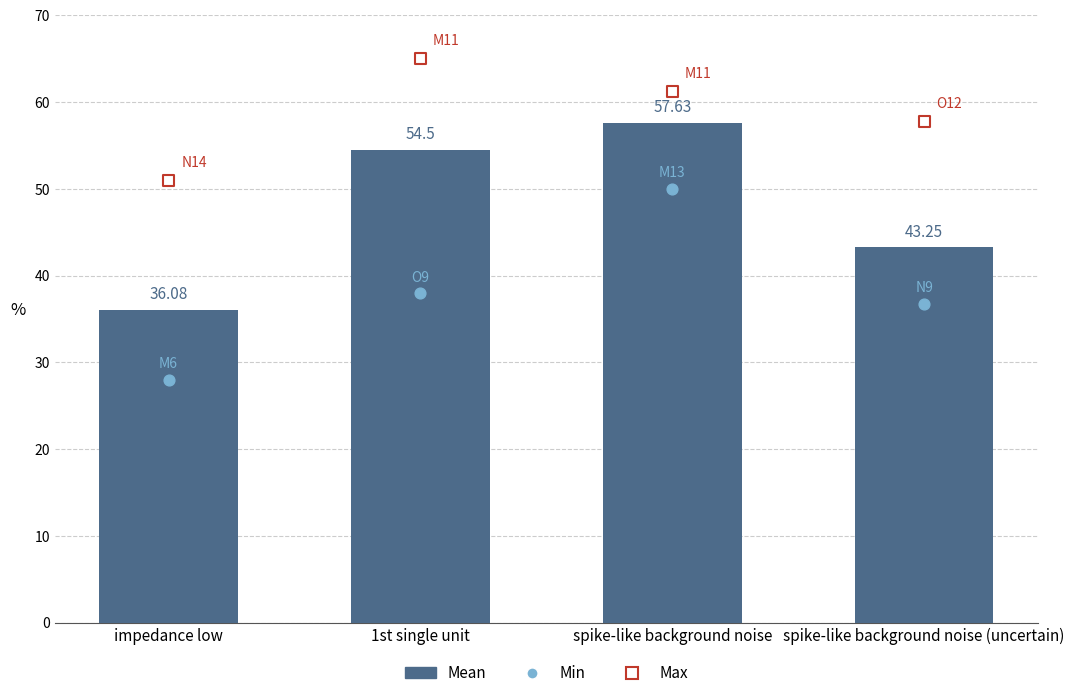

What is the total value across all series at impedance low?

115.1